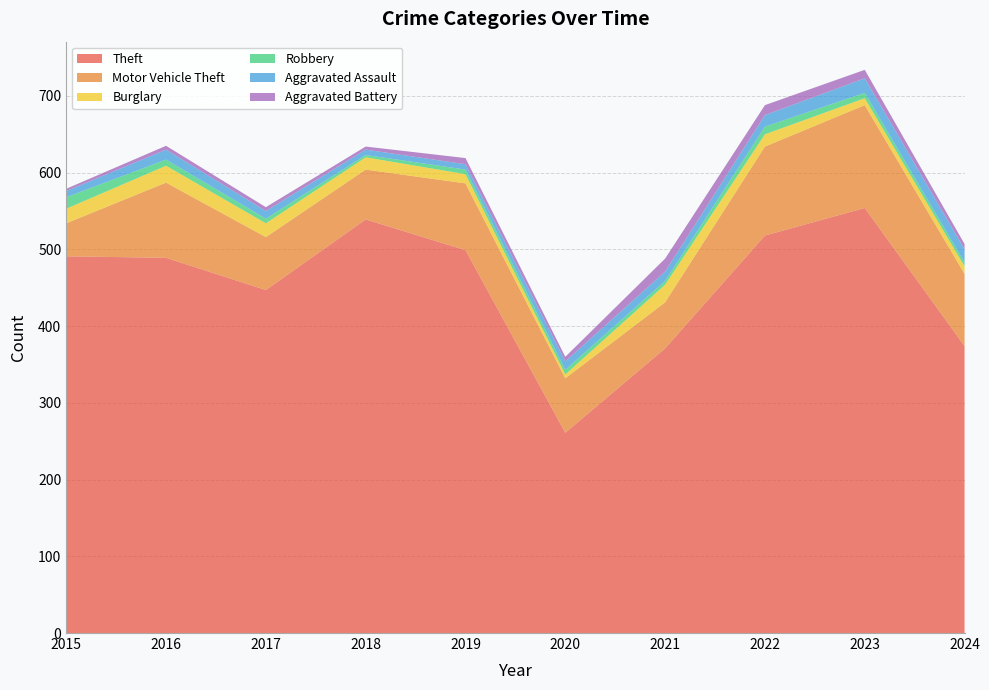

Reading left to right, transcribe all the data shown in this chart.

Theft: 2015=491	2016=489	2017=447	2018=539	2019=499	2020=261	2021=371	2022=518	2023=554	2024=374
Motor Vehicle Theft: 2015=43	2016=98	2017=69	2018=65	2019=87	2020=71	2021=60	2022=116	2023=134	2024=94
Burglary: 2015=19	2016=22	2017=18	2018=16	2019=12	2020=5	2021=23	2022=16	2023=9	2024=10
Robbery: 2015=15	2016=8	2017=6	2018=3	2019=6	2020=6	2021=5	2022=10	2023=7	2024=5
Aggravated Assault: 2015=8	2016=13	2017=10	2018=7	2019=7	2020=11	2021=12	2022=15	2023=19	2024=17
Aggravated Battery: 2015=3	2016=5	2017=5	2018=4	2019=8	2020=6	2021=17	2022=13	2023=11	2024=7